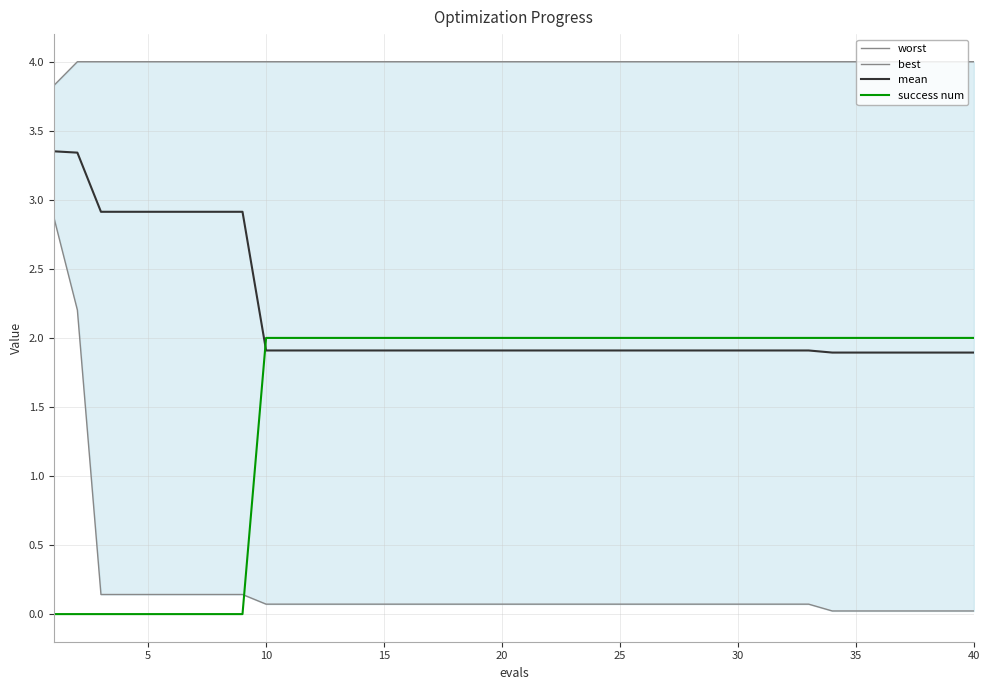

Is this an area chart (filled region under the line)?

No